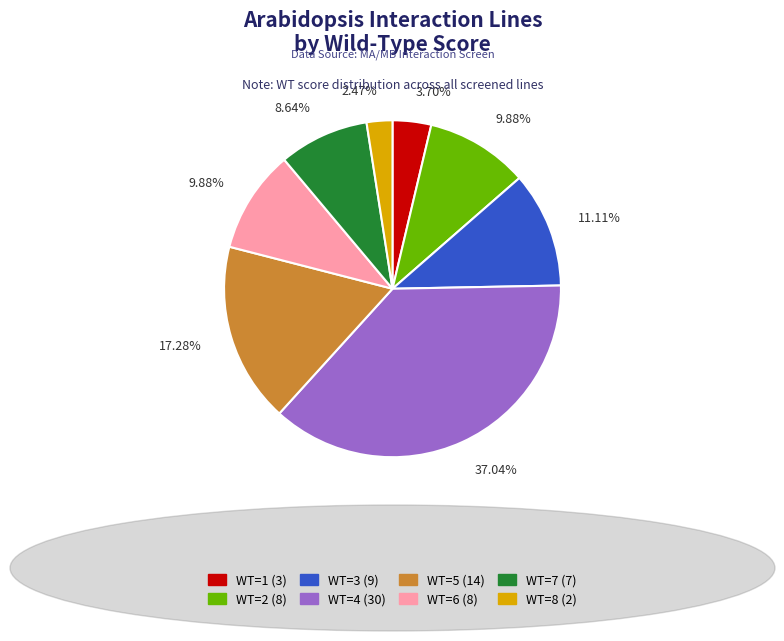

To the nearest percent, what is the difference between the largest and smallest slice percentages?

35%